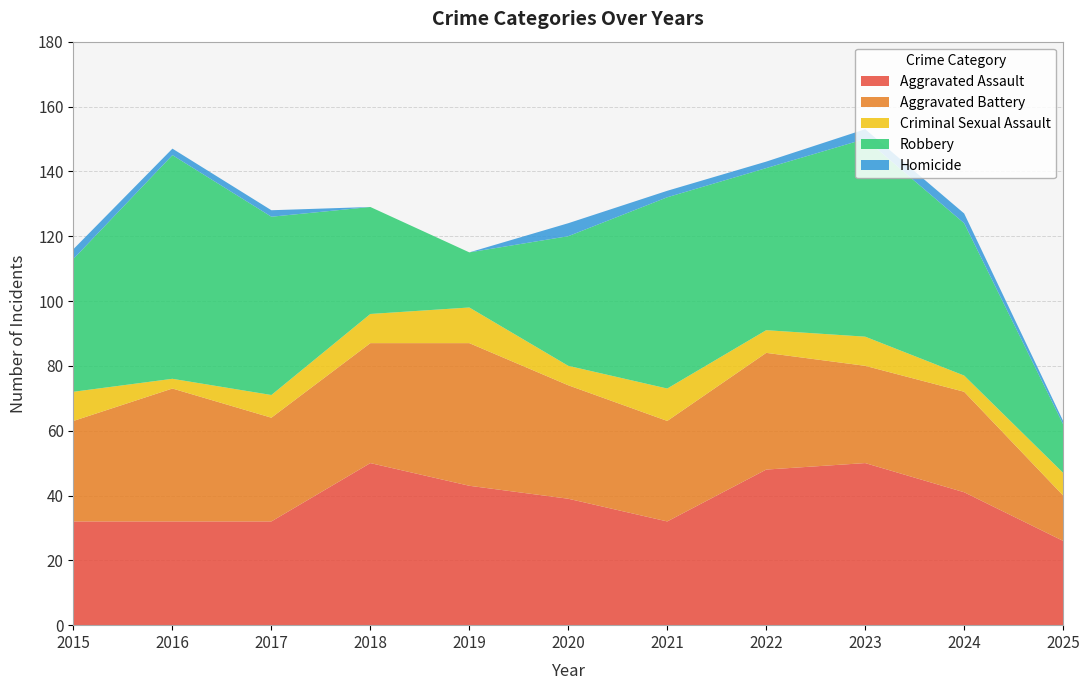

Reading left to right, list all the values displayed in this chart.

Aggravated Assault: 32	32	32	50	43	39	32	48	50	41	26
Aggravated Battery: 31	41	32	37	44	35	31	36	30	31	14
Criminal Sexual Assault: 9	3	7	9	11	6	10	7	9	5	7
Robbery: 41	69	55	33	17	40	59	50	61	47	15
Homicide: 3	2	2	0	0	4	2	2	3	3	1